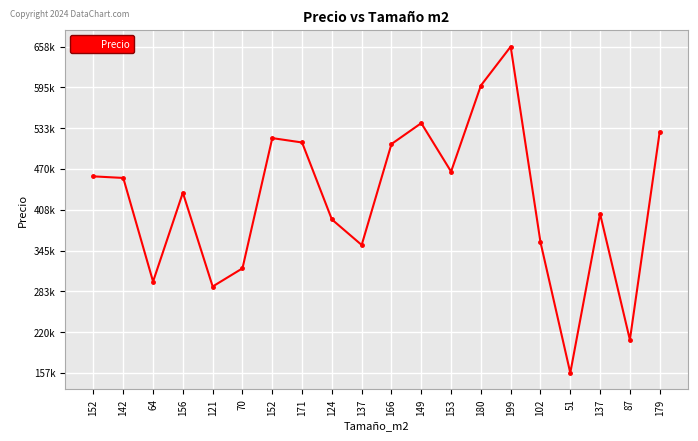

Reading left to right, transcribe all the data shown in this chart.

152=458833.6	142=456427.2	64=297486.6	156=433787.6	121=289951.8	70=317816.0	152=517522.2	171=510797.5	124=392804.3	137=353611.4	166=508439.9	149=540480.1	153=466158.0	180=598140.3	199=657769.8	102=357887.4	51=157449.8	137=401450.0	87=208135.6	179=527057.9